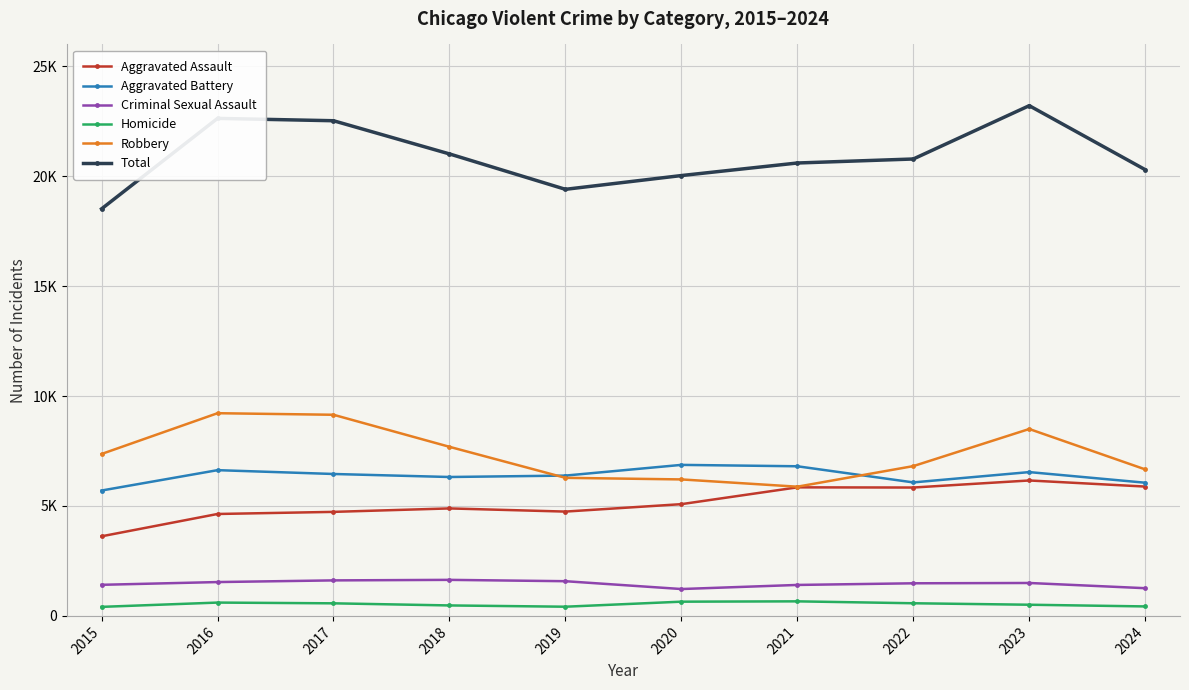

Reading left to right, extract all data points from this chart.

Aggravated Assault: 3620	4635	4731	4888	4744	5082	5846	5838	6159	5882
Aggravated Battery: 5702	6628	6454	6317	6381	6868	6805	6071	6540	6057
Criminal Sexual Assault: 1414	1539	1615	1639	1578	1222	1408	1483	1497	1260
Homicide: 411	606	572	476	418	647	662	575	508	431
Robbery: 7364	9218	9147	7690	6279	6207	5876	6812	8500	6663
Total: 18511	22626	22519	21010	19400	20026	20597	20779	23204	20293